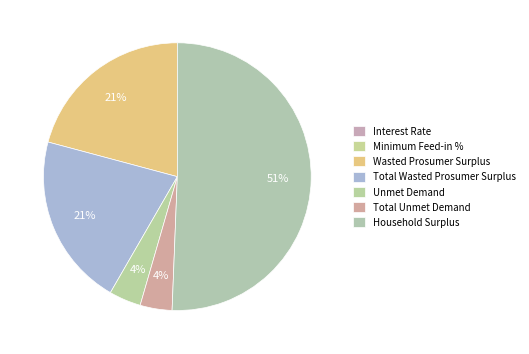

Rank the categories by value from highest to lowest.

Household Surplus, Wasted Prosumer Surplus, Total Wasted Prosumer Surplus, Unmet Demand, Total Unmet Demand, Minimum Feed-in %, Interest Rate